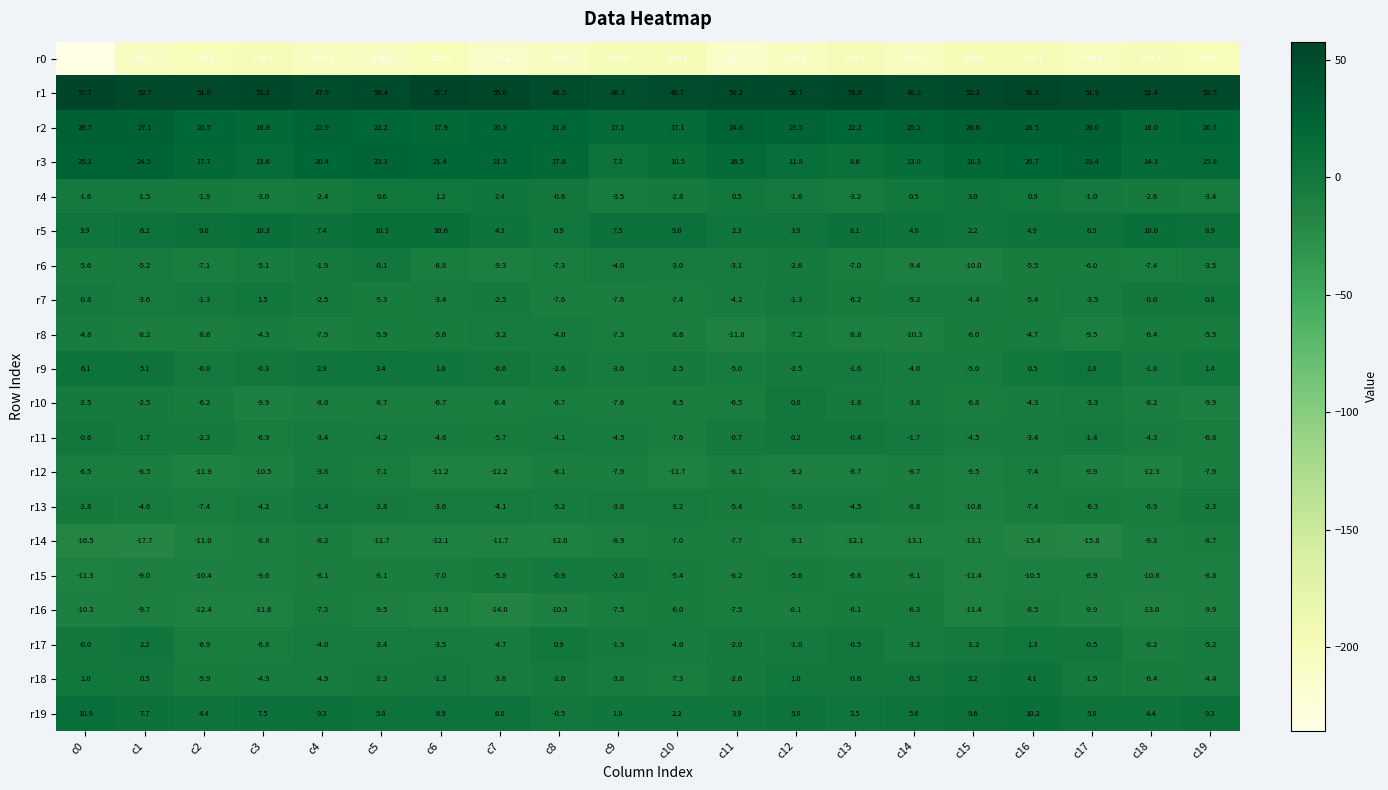

Is the value of r3 at c17 greater than the value of r8 at c19?

Yes